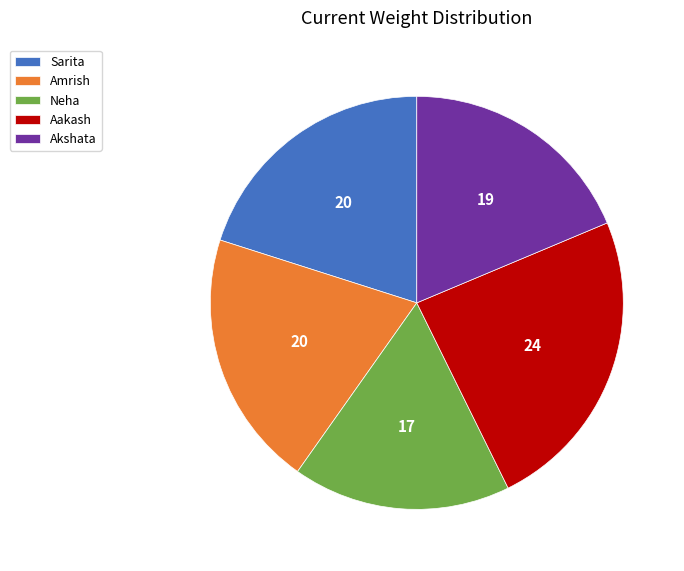

Which slice is the smallest?

Neha